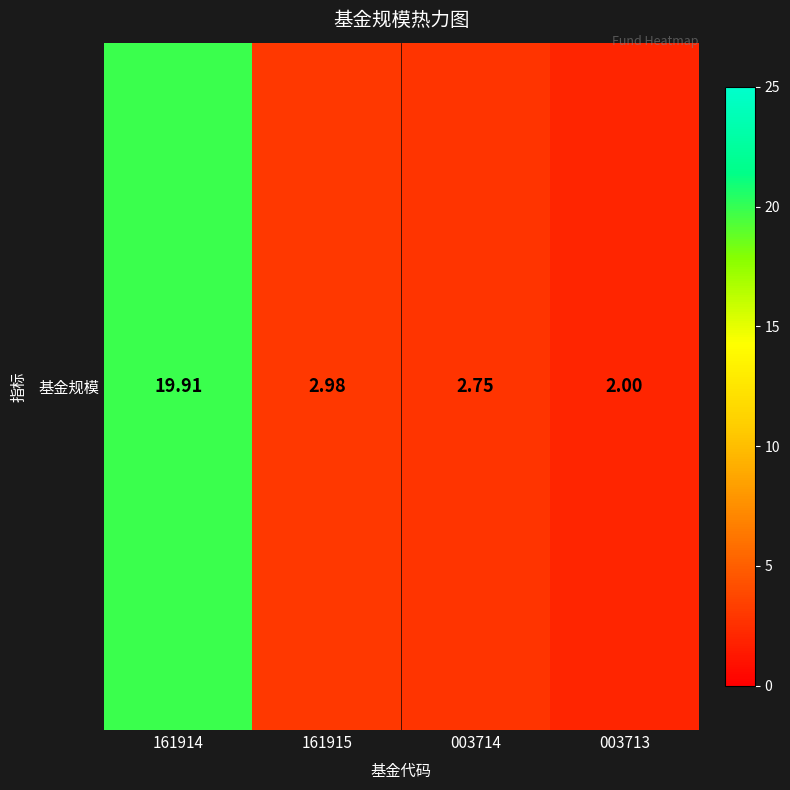

Count the number of values greater than 2.

3